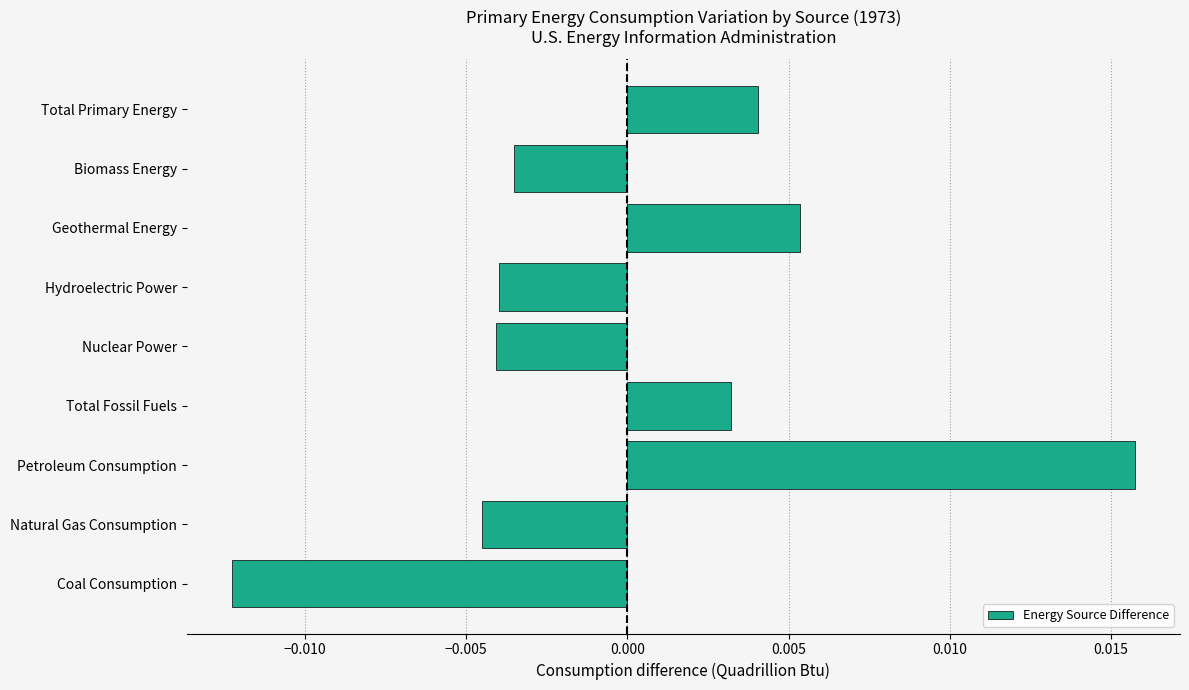

Which label corresponds to the largest value in the chart?

Petroleum Consumption